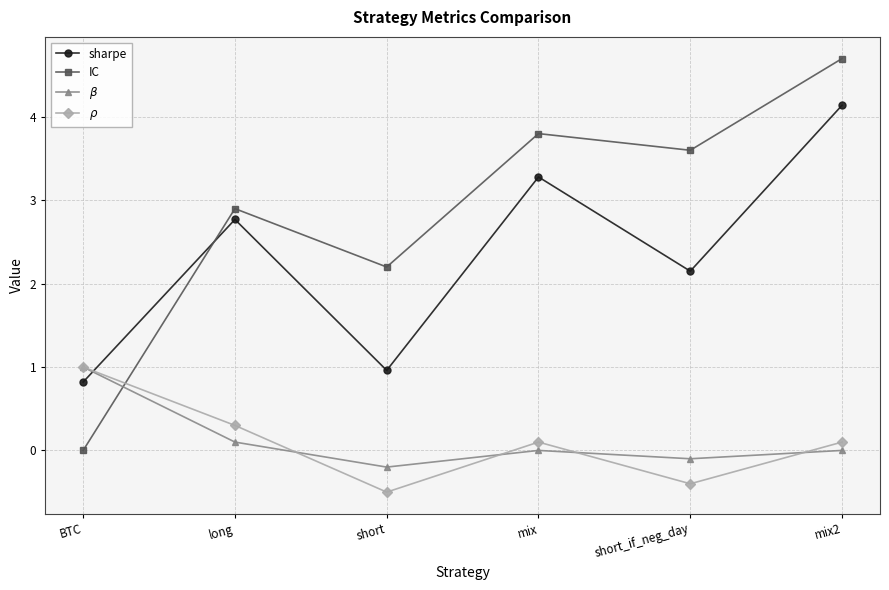

What position from the right is BTC?

6